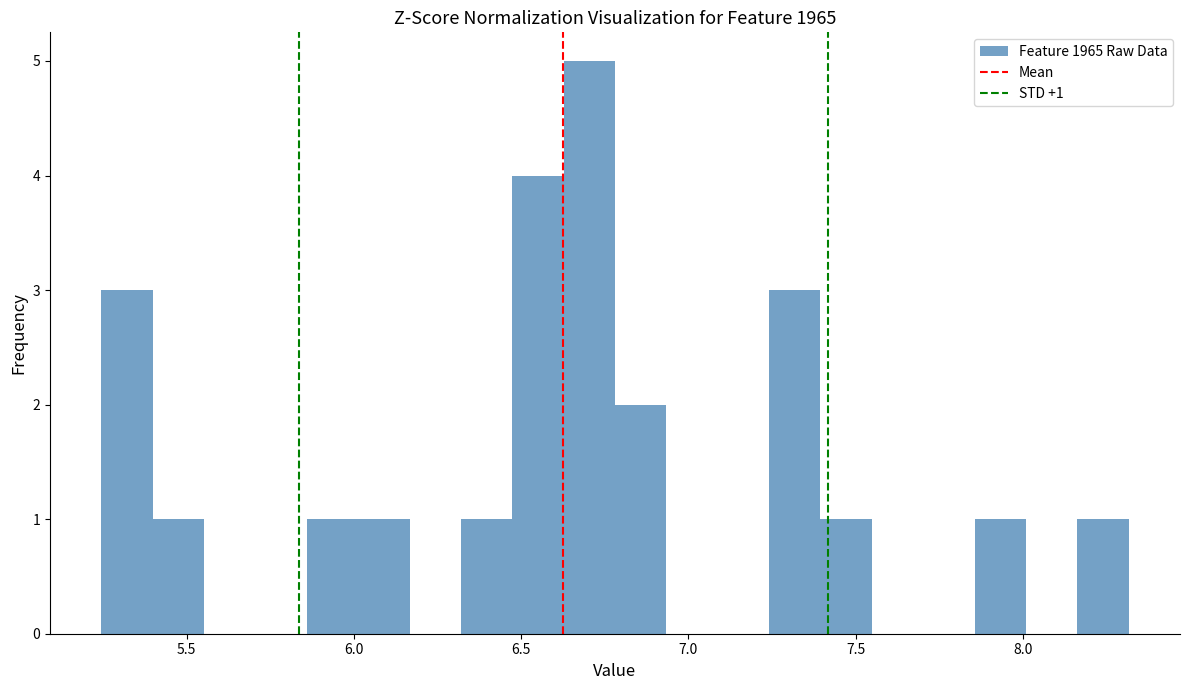

Read against the x-axis, roughly where is the centre of the tallest bar?

6.70